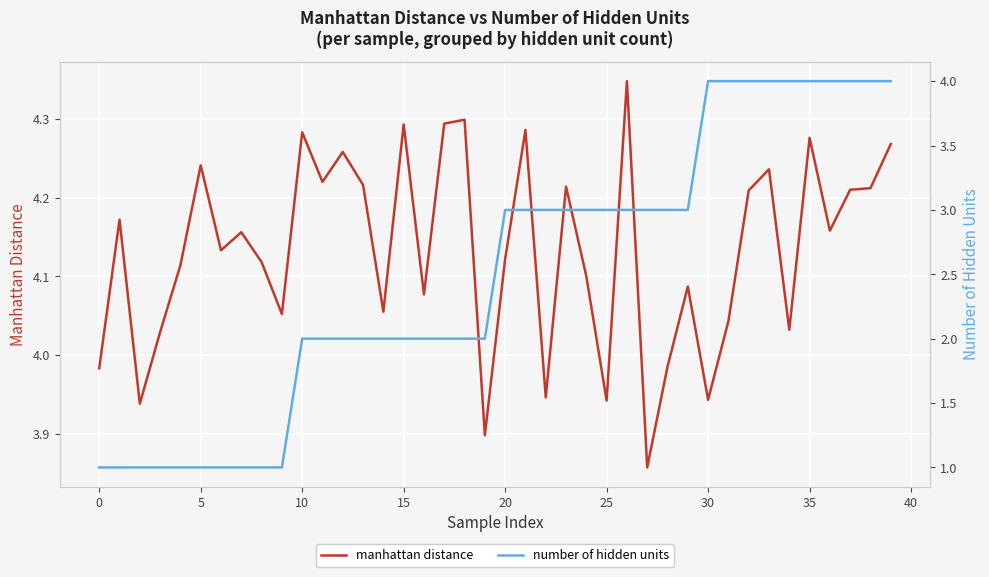

What is the approximate value of number of hidden units at 5?

1.0